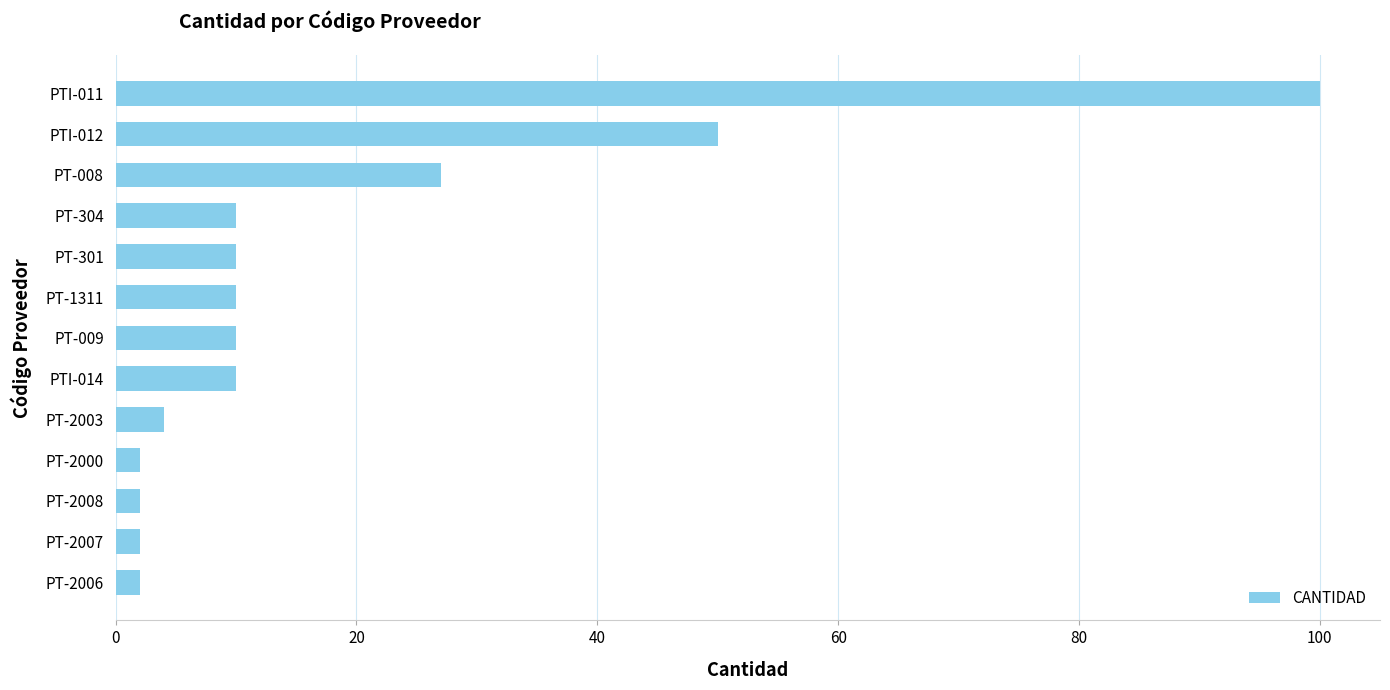

Reading bottom to top, transcribe all the data shown in this chart.

2	2	2	2	4	10	10	10	10	10	27	50	100